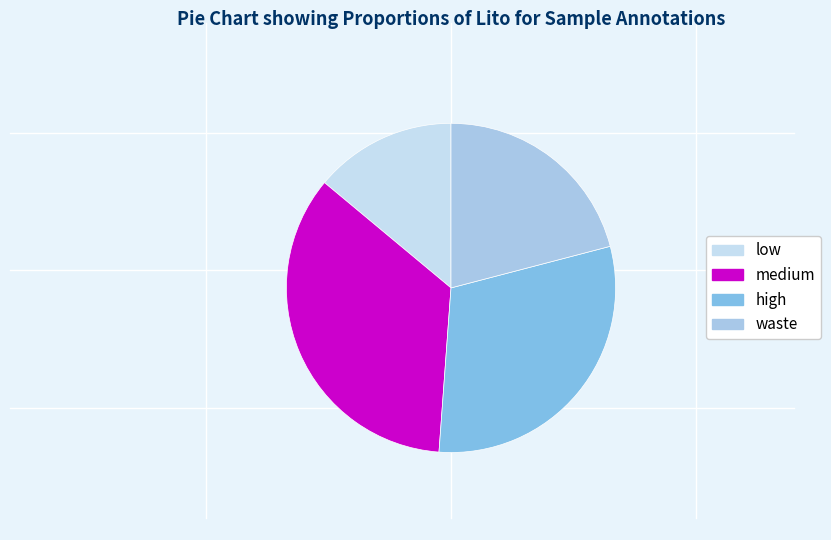

Does any single category account for the majority?

No